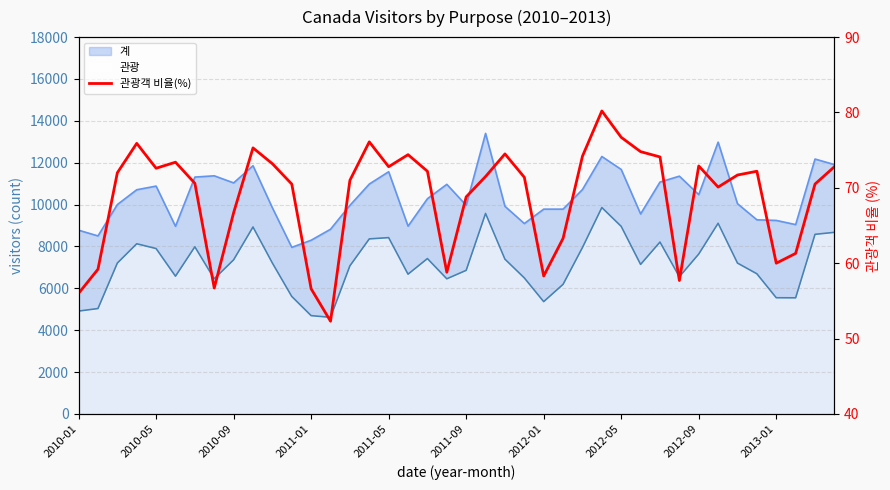

Between 35 and 24, which is larger?

35